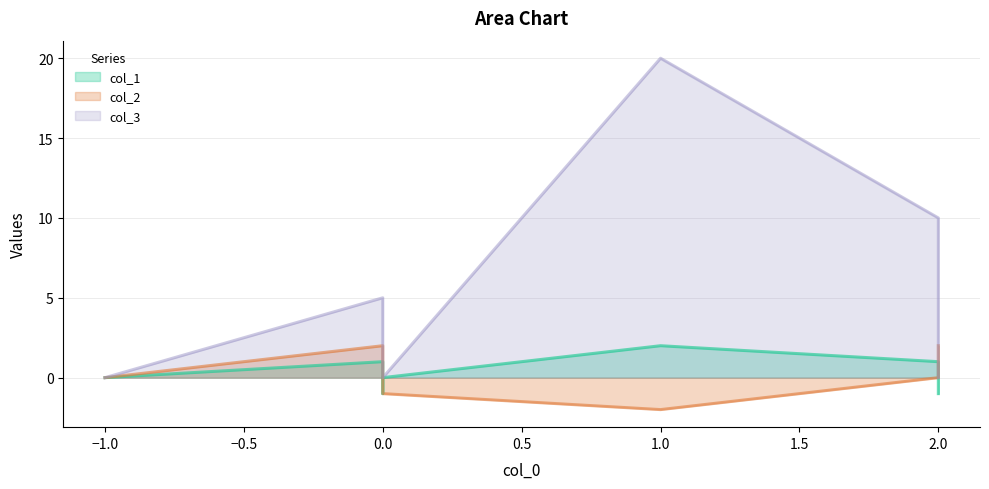

True or false: col_1 and col_3 intersect in this chart.

False